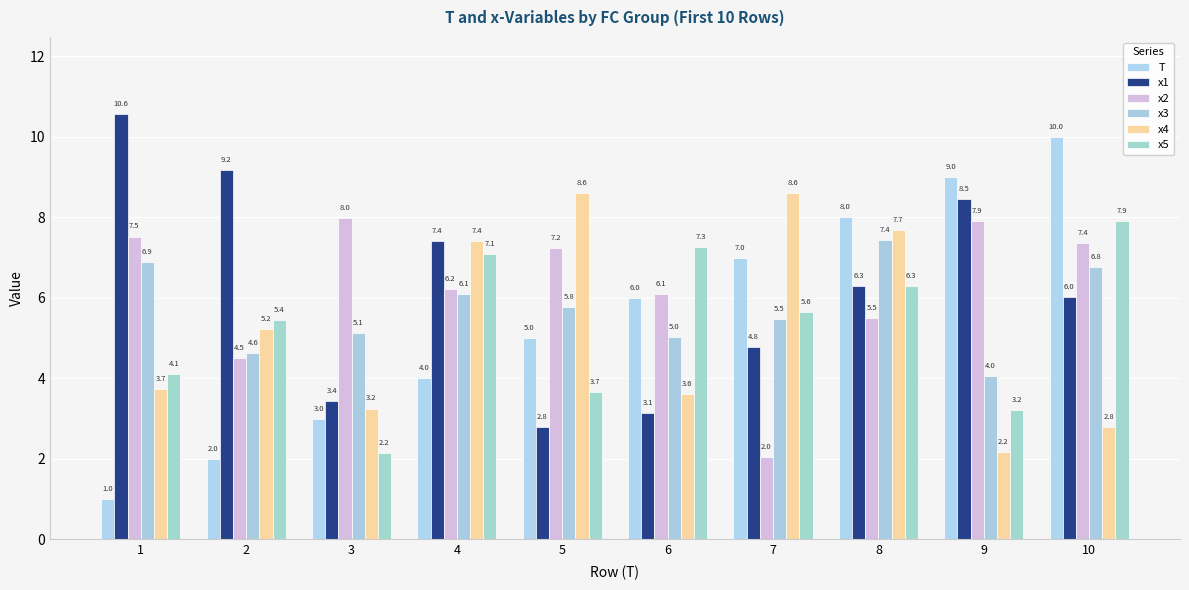

At which label is x2 closest to 5?

2